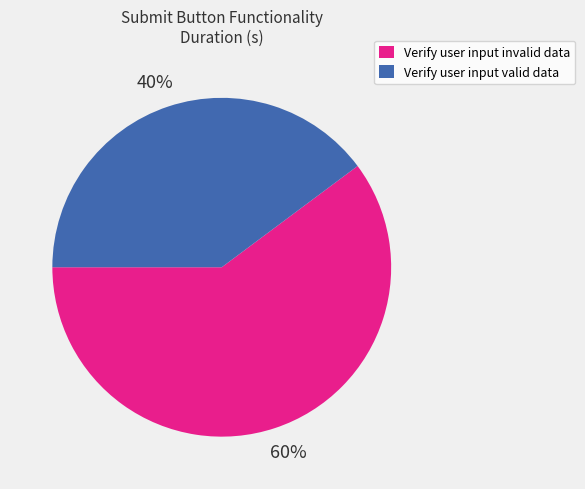

Count the number of slices in the pie.

2